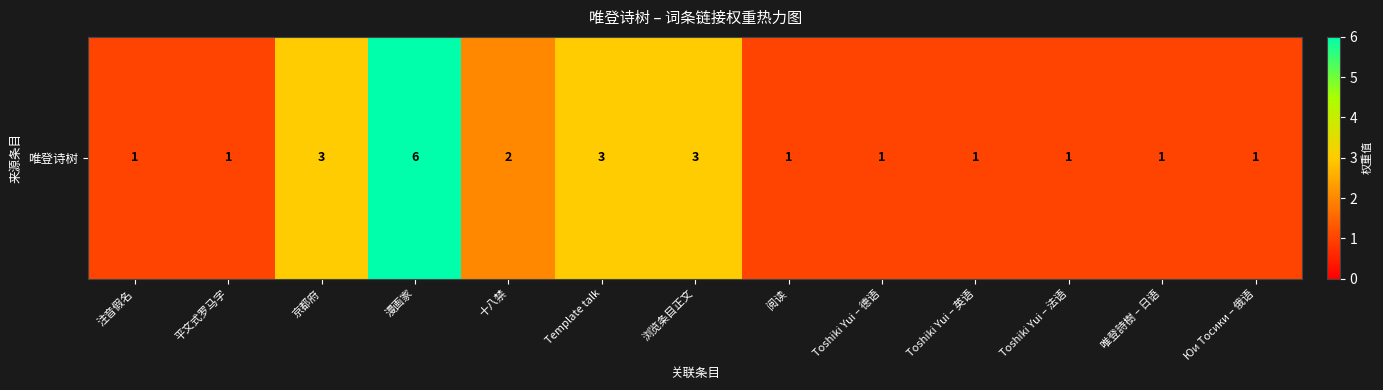

Rank the categories by value from lowest to highest.

注音假名, 平文式罗马字, 阅读, Toshiki Yui – 德语, Toshiki Yui – 英语, Toshiki Yui – 法语, 唯登詩樹 – 日语, Юи Тосики – 俄语, 十八禁, 京都府, Template talk, 浏览条目正文, 漫画家